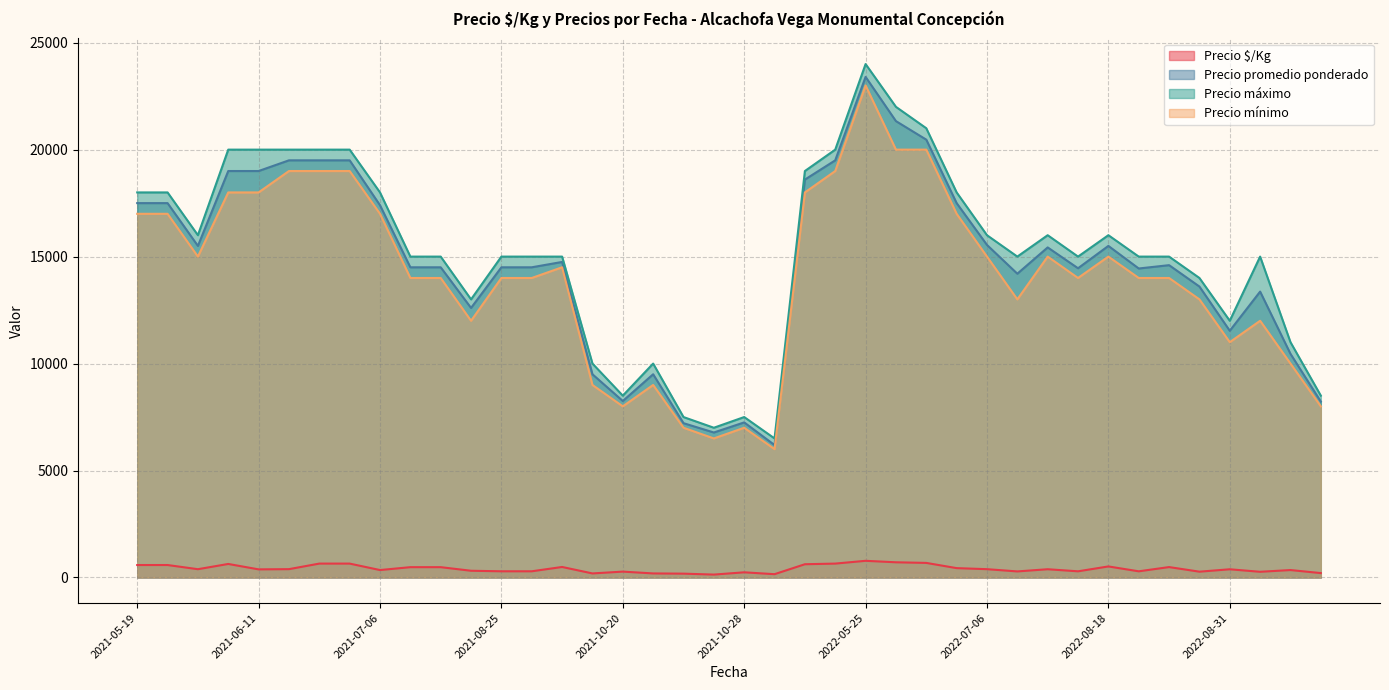

Between 2021-07-06 and 2022-09-27, which series saw the biggest shift?

Precio máximo